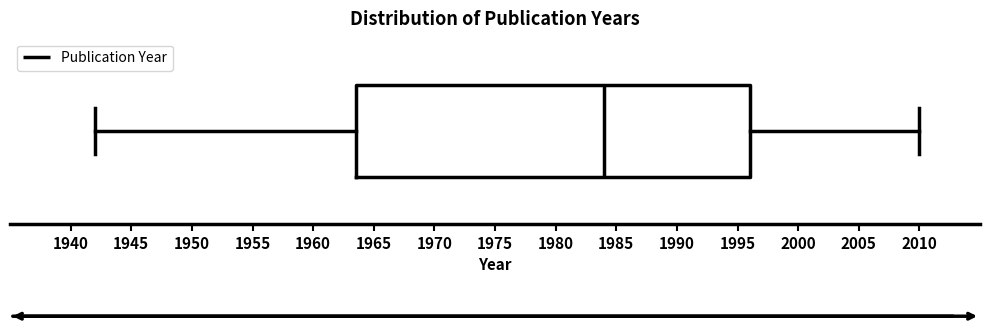

Transcribe this box plot: give where the median line is, the range the box spans, and where the two whiskers end, as read against the x-axis. The values are not printed on the chart, so give them approximately, as read against the axis.

median 1984.0, box 1963.5 to 1996.0, whiskers 1942.0 to 2010.0